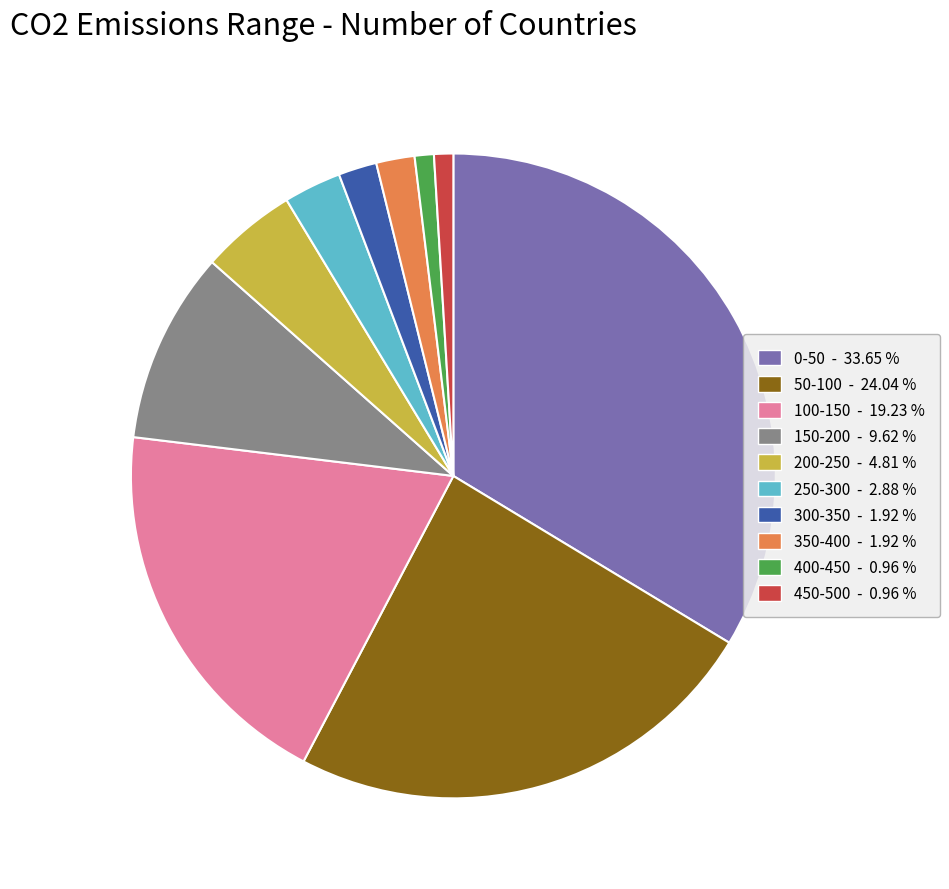

Which slice is the largest?

0-50